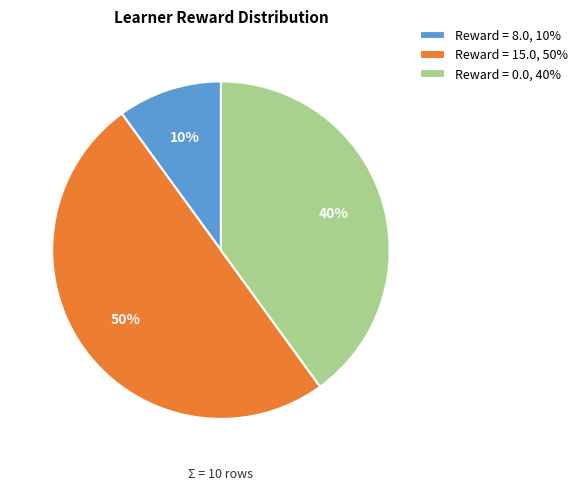

Which category has the biggest portion of the pie?

Reward = 15.0, 50%